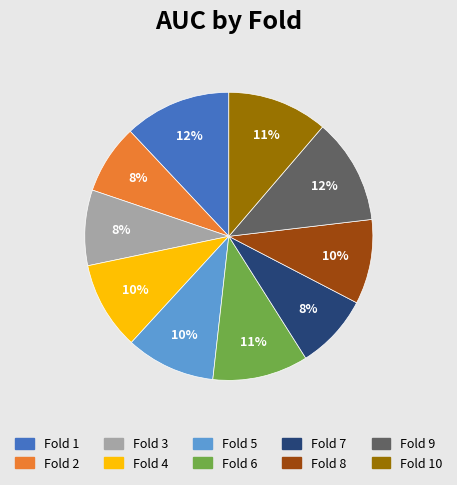

The Fold 4 slice represents 20% of the pie. True or false?

False